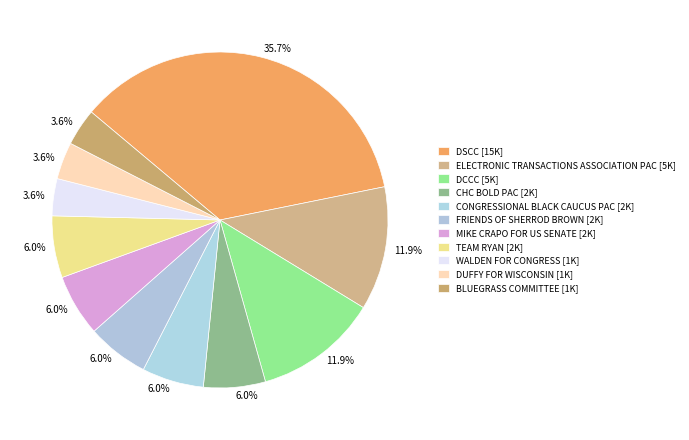

How many segments does this pie chart have?

11